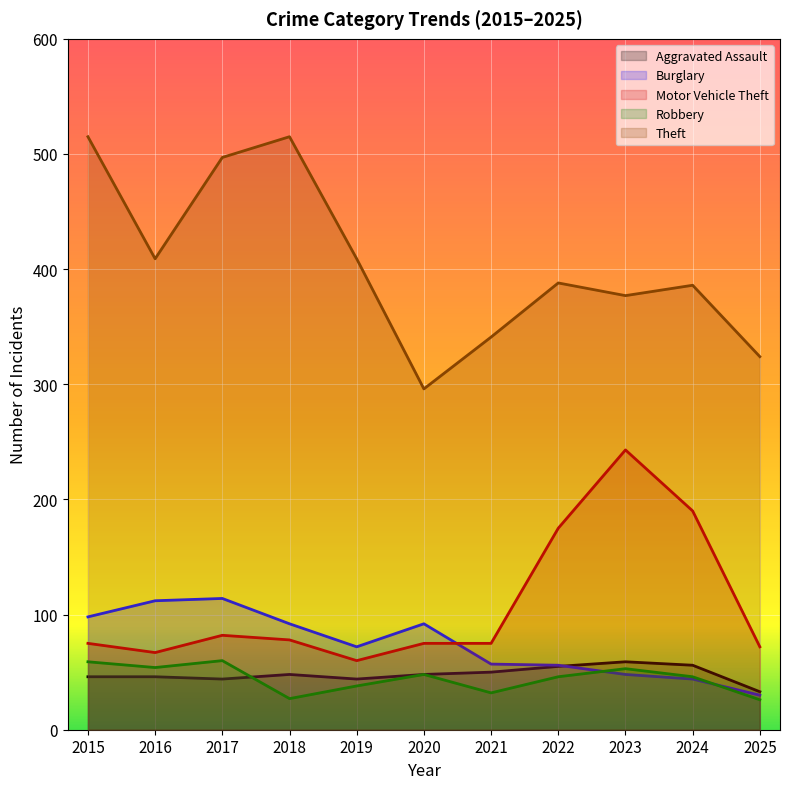

Reading left to right, extract all data points from this chart.

Aggravated Assault: 46	46	44	48	44	48	50	55	59	56	33
Burglary: 98	112	114	92	72	92	57	56	48	44	30
Motor Vehicle Theft: 75	67	82	78	60	75	75	175	243	190	72
Robbery: 59	54	60	27	38	48	32	46	53	46	26
Theft: 515	409	497	515	409	296	341	388	377	386	324